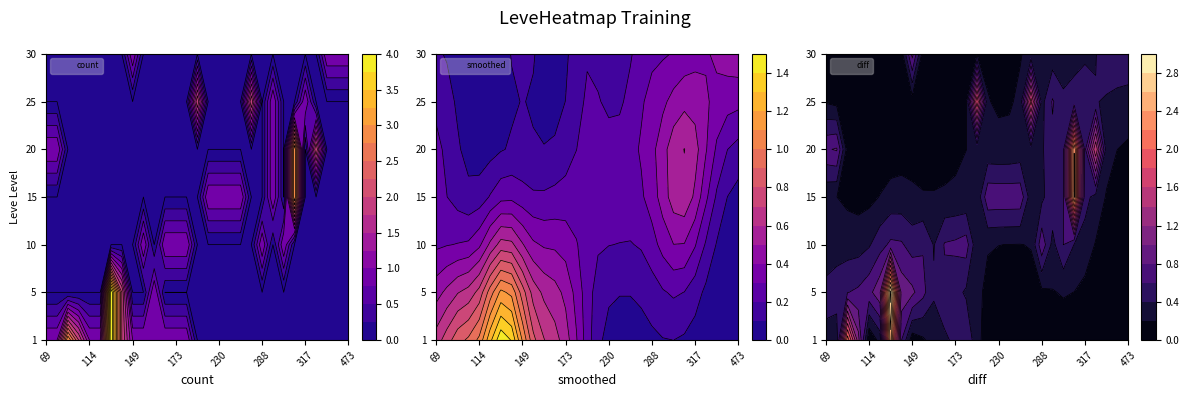

Is the value of 30 at 142 greater than the value of 15 at 140?

No